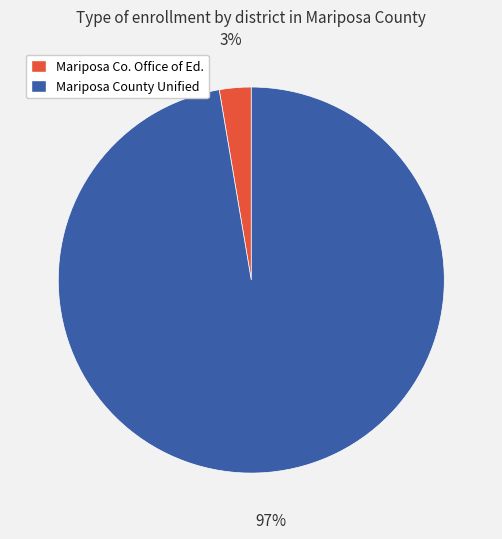

To the nearest percent, what is the average slice percentage?

50%